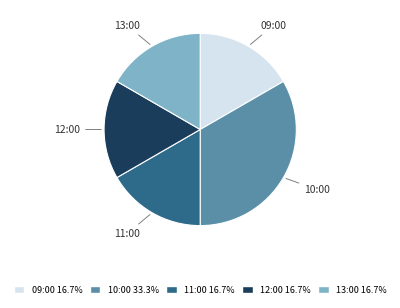

Count the number of slices in the pie.

5